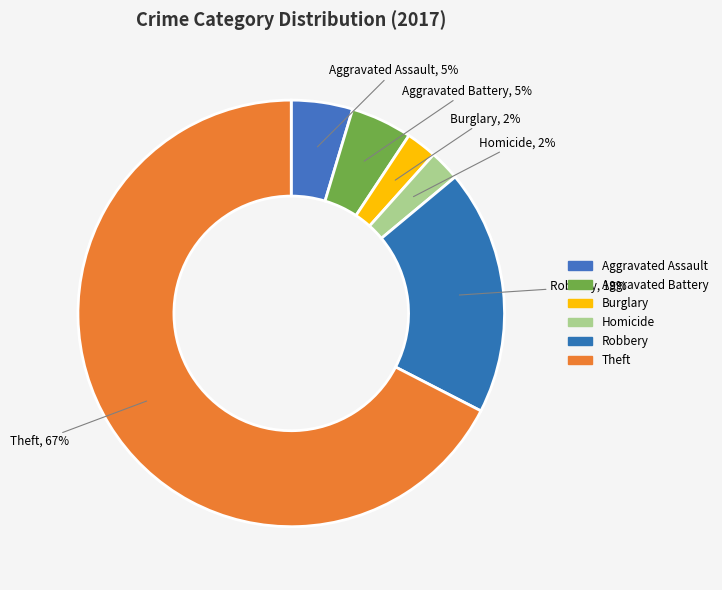

How many slices are in this pie chart?

6